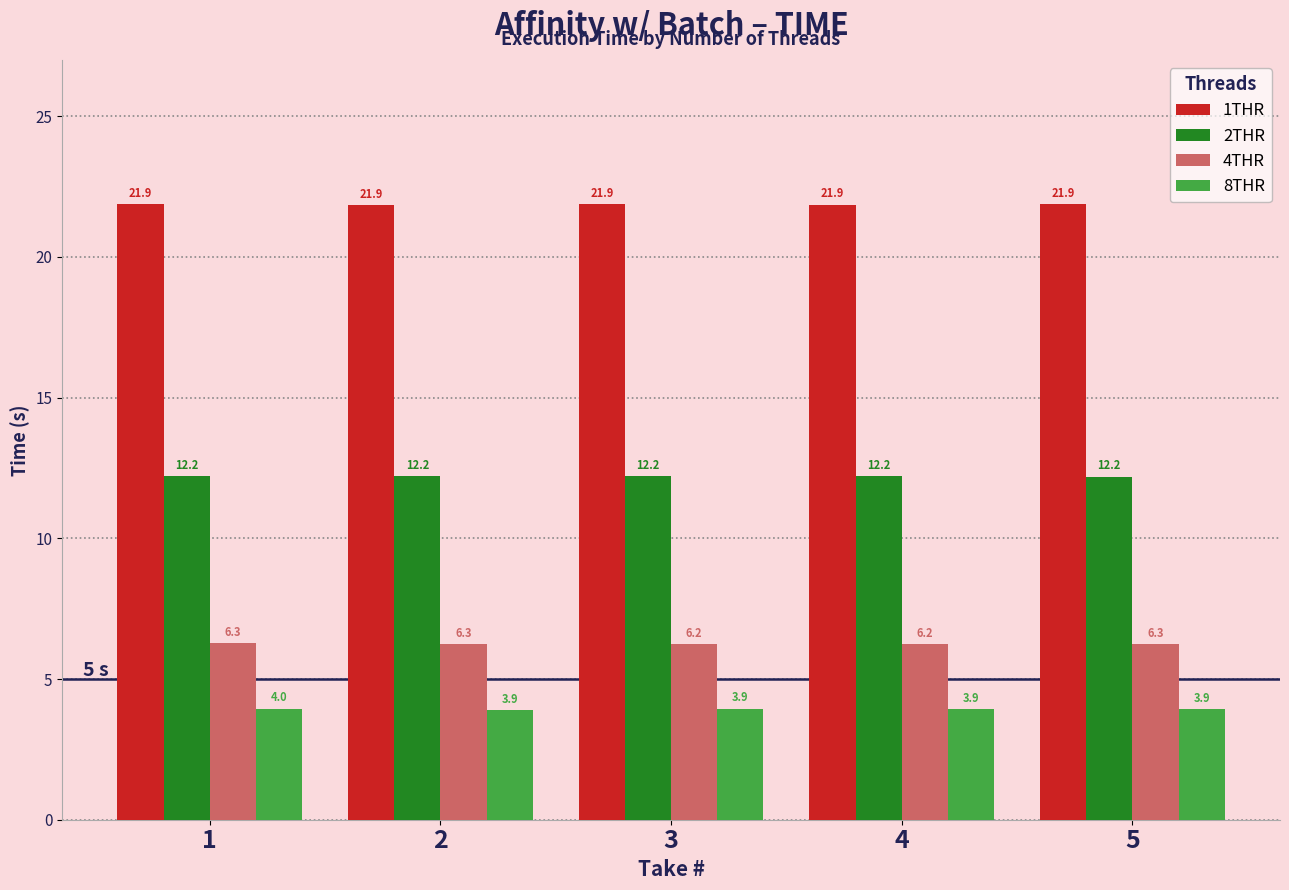

What value does the 1THR series have at 3?

21.9